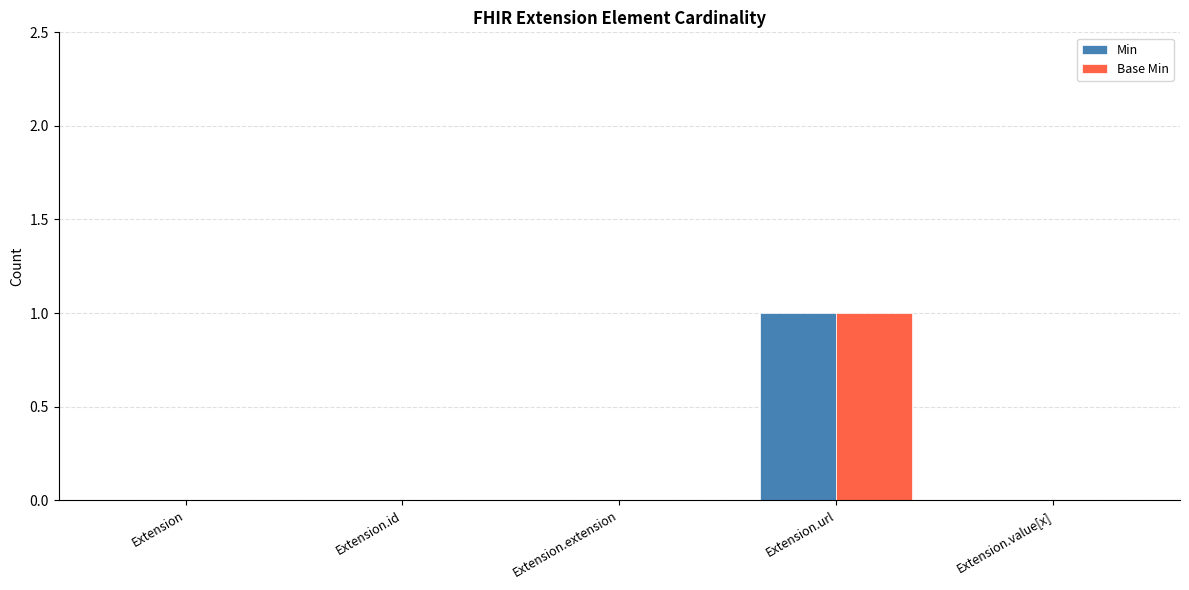

Reading left to right, list all the values displayed in this chart.

Min: 0	0	0	1	0
Base Min: 0	0	0	1	0